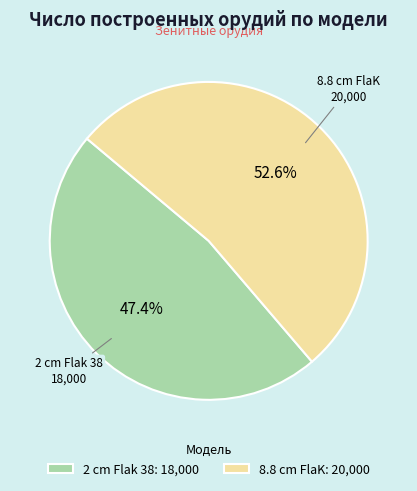

Rank the categories by value from lowest to highest.

2 cm Flak 38, 8.8 cm FlaK